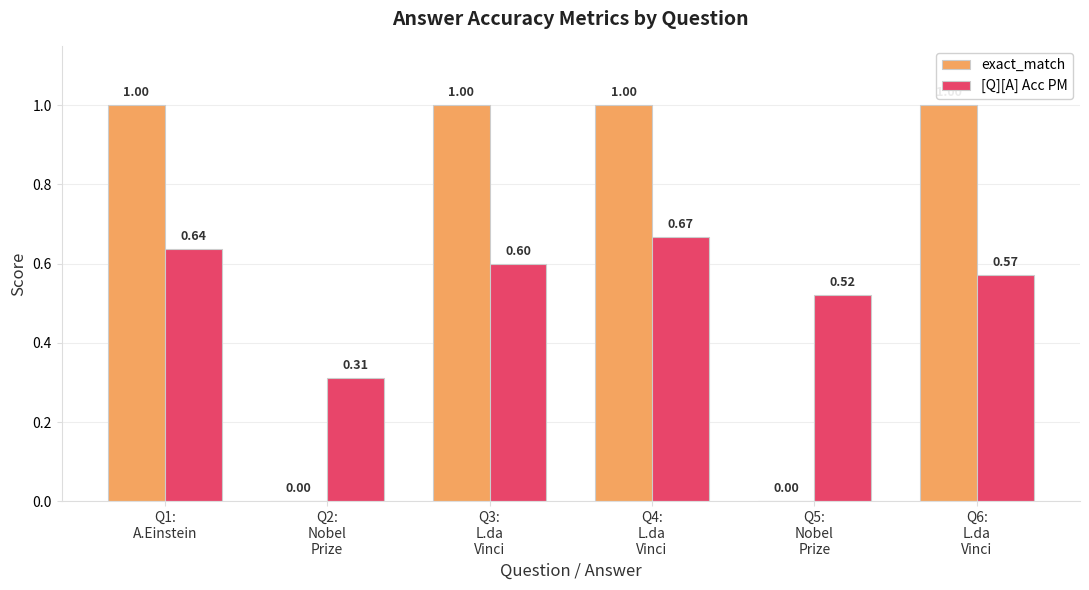

Are the bars grouped side by side (vs. stacked)?

Yes